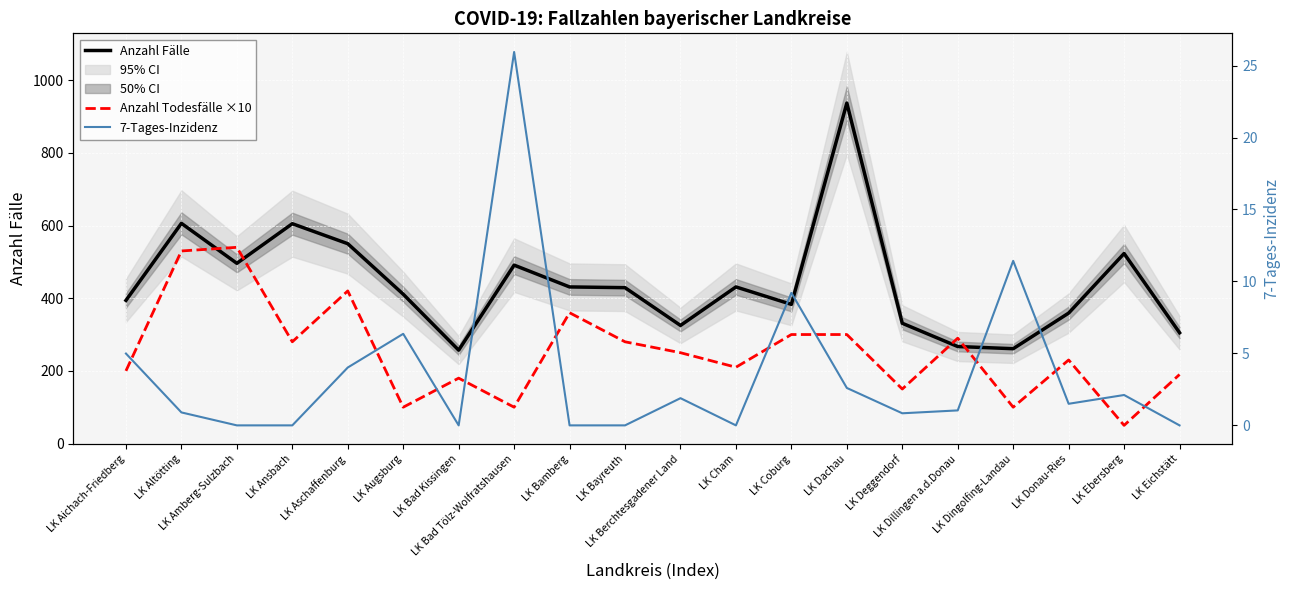

Between LK Dachau and LK Ebersberg, which is larger?

LK Dachau